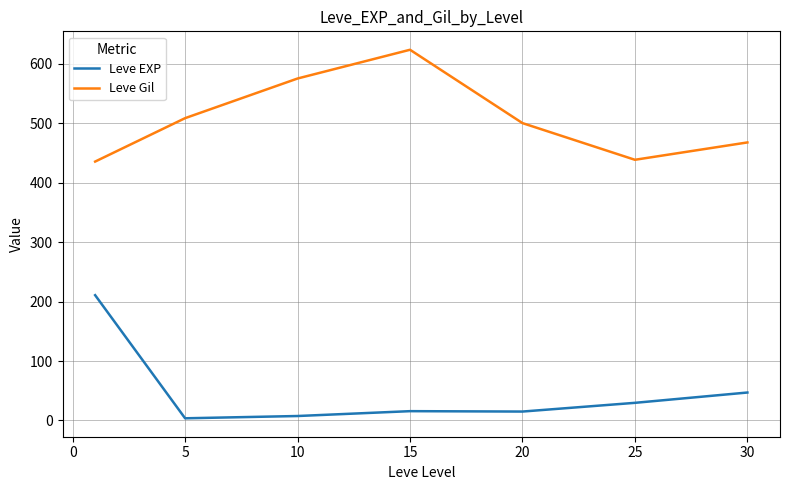

In Leve EXP, how many points are lower than both neighbors (excluding endpoints)?

2